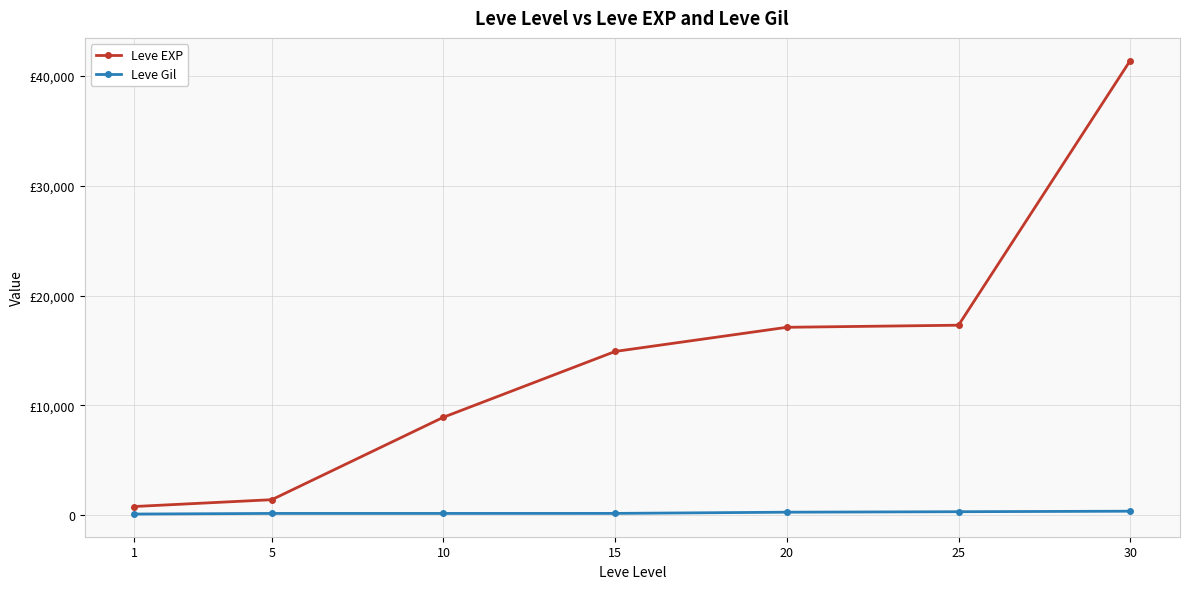

List the series in order of their peak value, highest first.

Leve EXP, Leve Gil